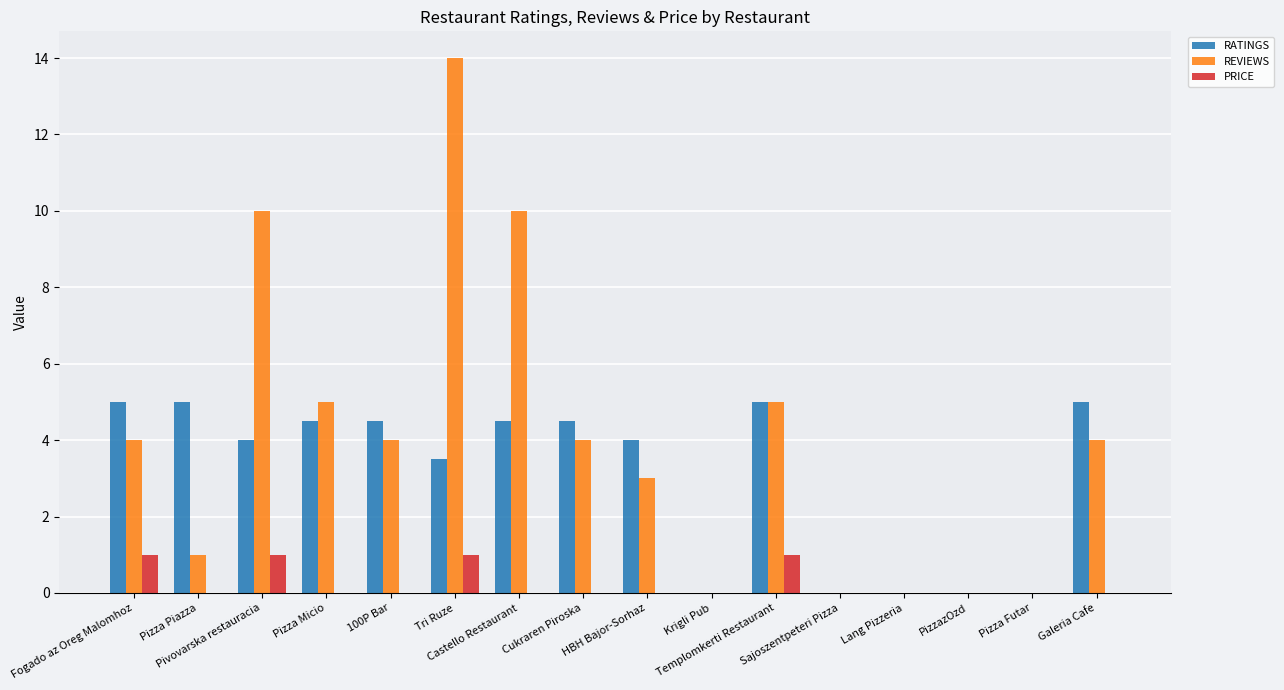

What is the sum of all PRICE values?

4.0